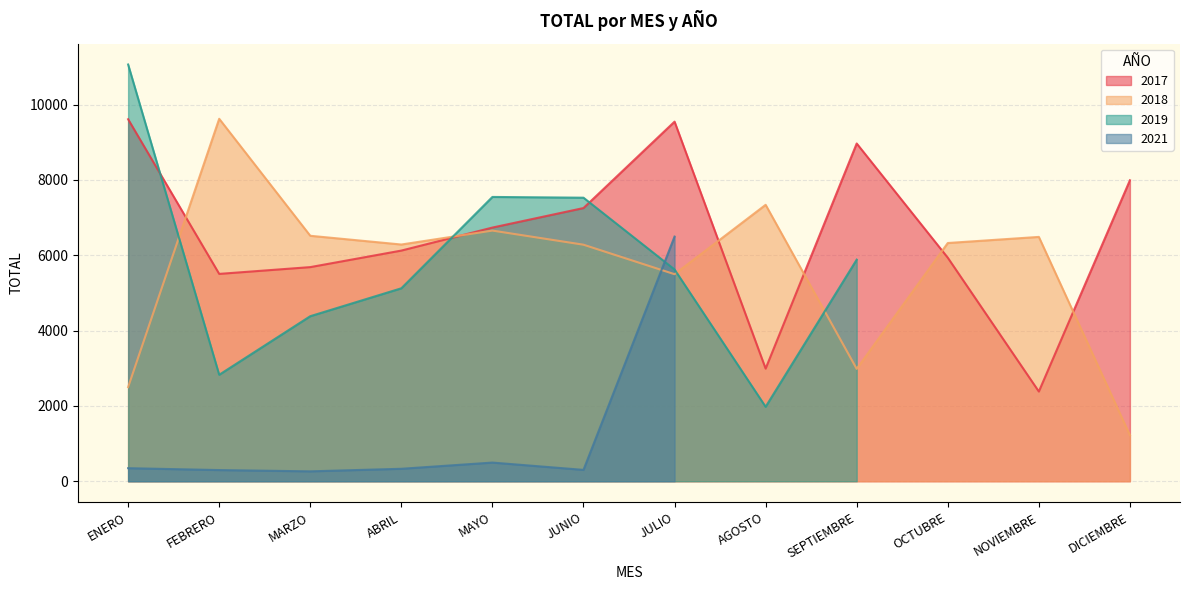

Where do 2018 and 2017 first cross each other?

ENERO and FEBRERO